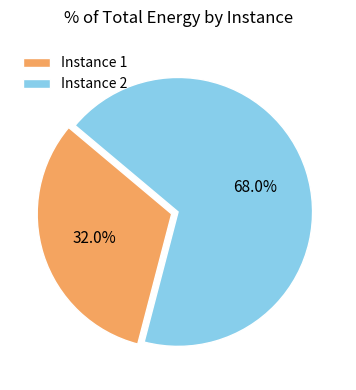

Between Instance 2 and Instance 1, which is larger?

Instance 2